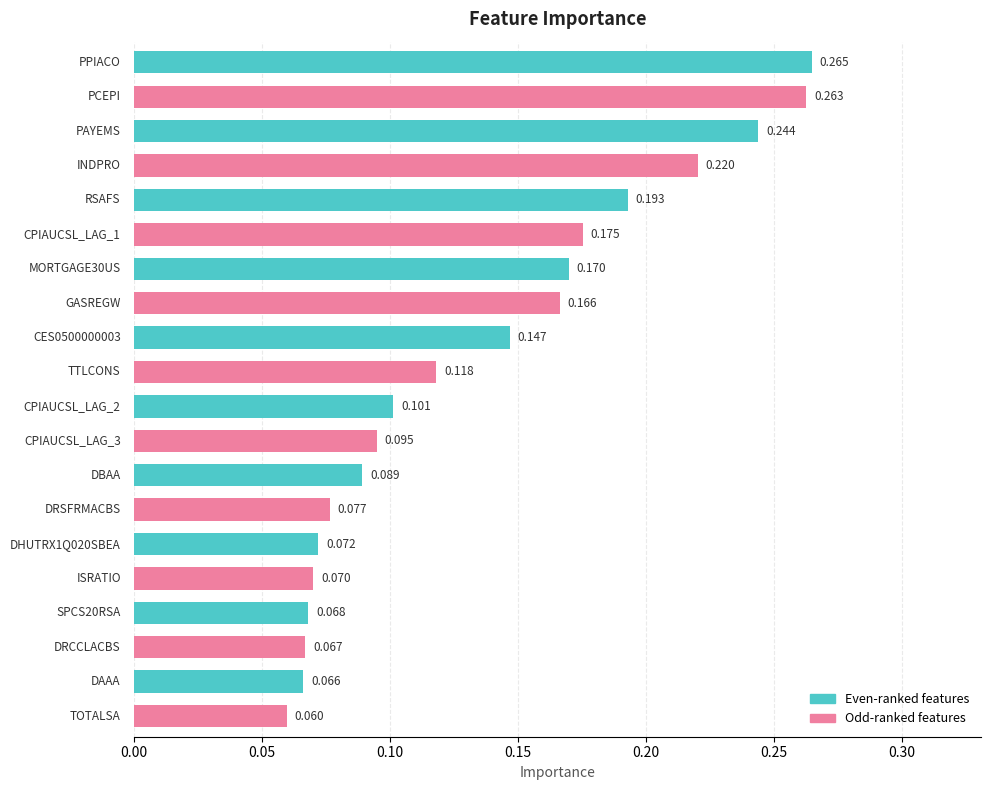

Does the chart contain any negative values?

No